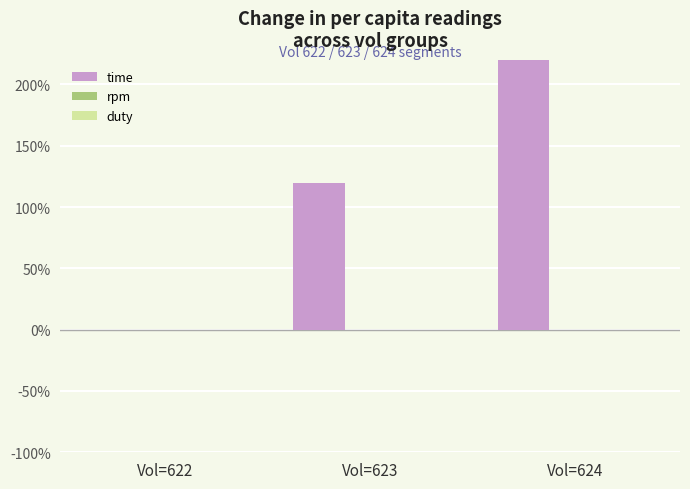

Where is rpm nearest to the value 0?

Vol=622